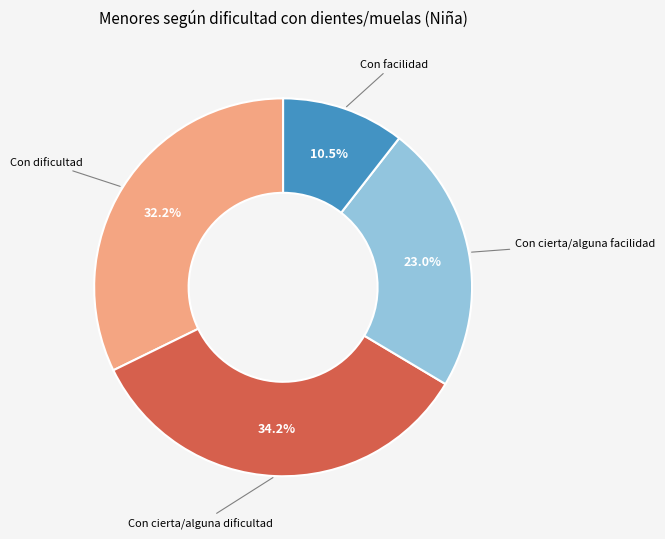

Is there any slice that represents more than half of the pie?

No